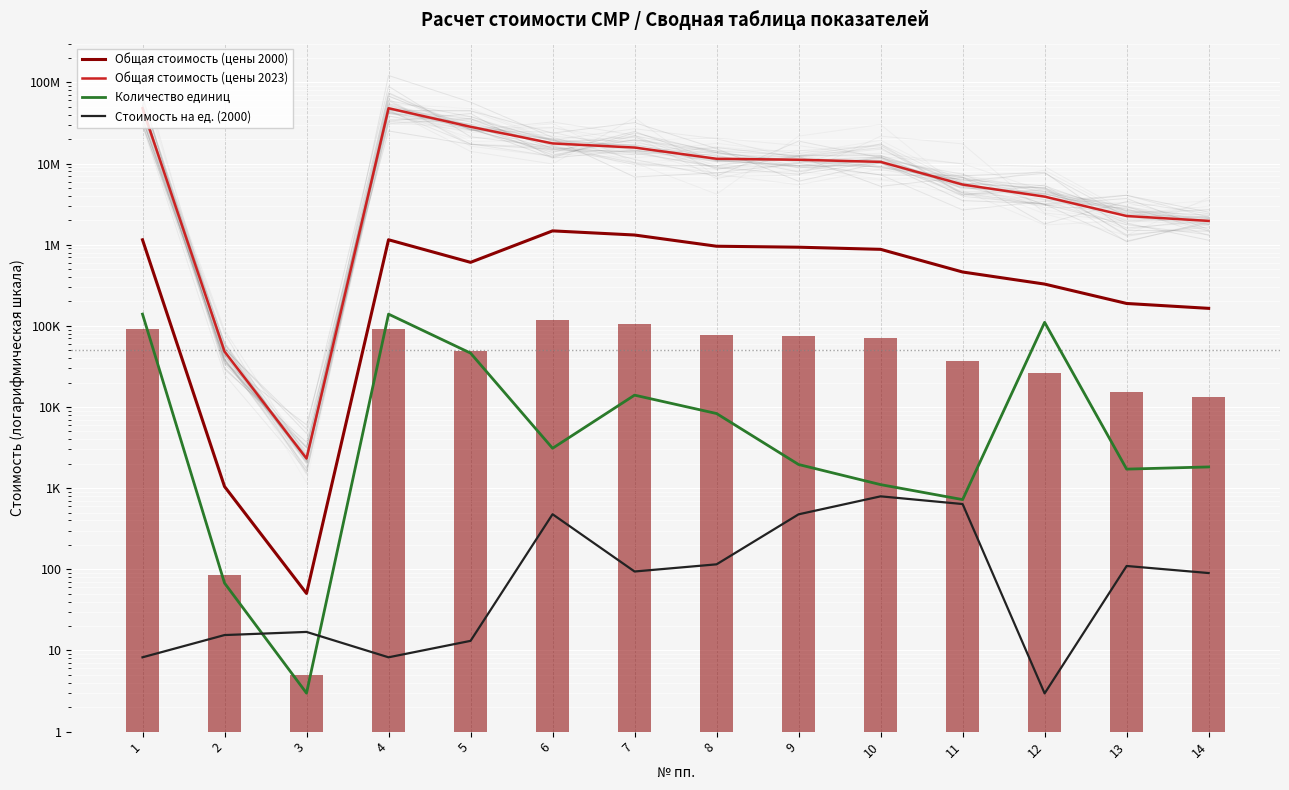

Between 3 and 6, which series saw the biggest shift?

Общая стоимость (цены 2023)